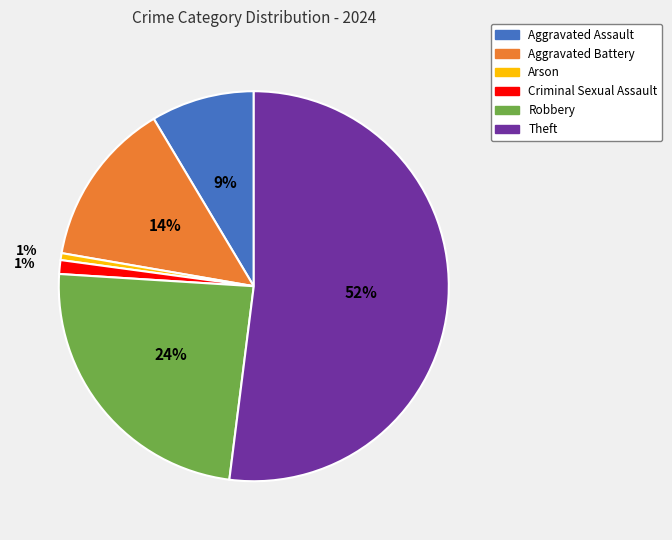

Which has a higher value, Aggravated Assault or Robbery?

Robbery